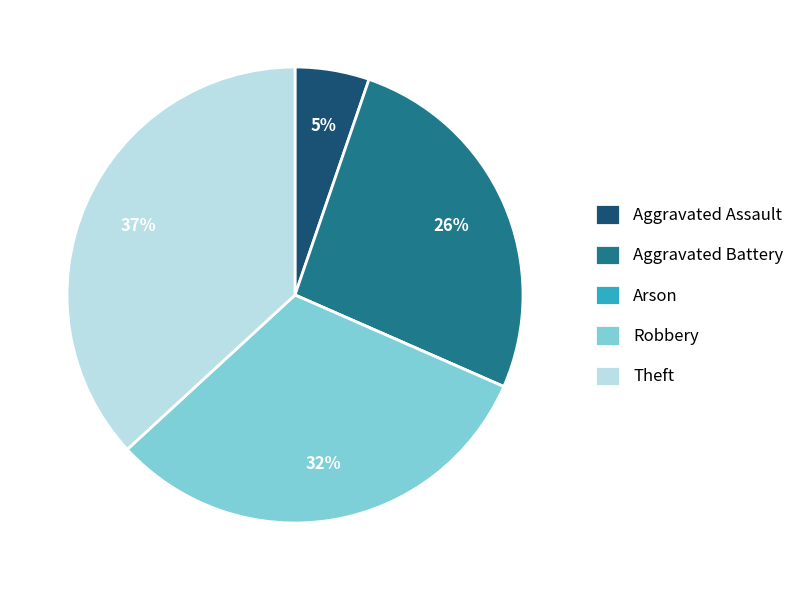

To the nearest percent, what is the difference between the largest and smallest slice percentages?

37%